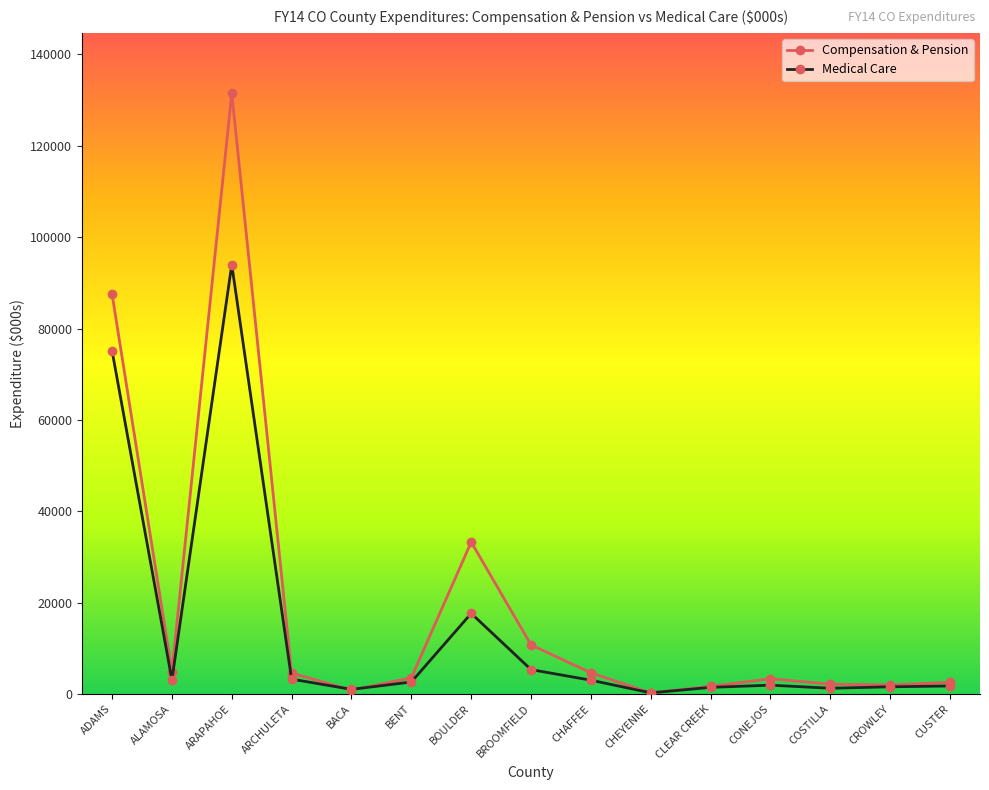

In Compensation & Pension, how many points are higher than both neighbors (excluding endpoints)?

3